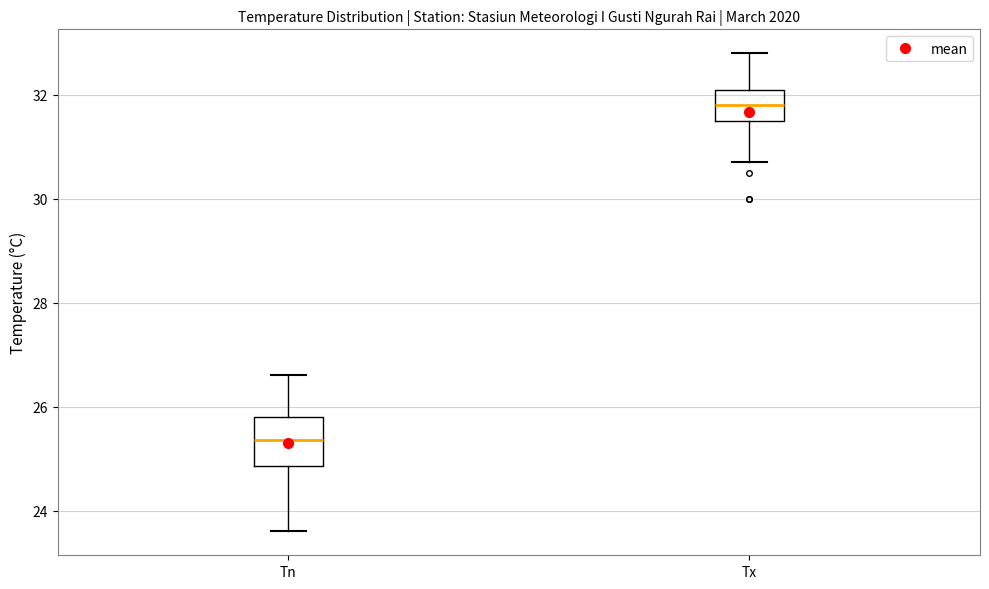

Where is the upper edge of the box for Tn on the y-axis? The values are not printed on the chart, so give them approximately, as read against the axis.

25.8